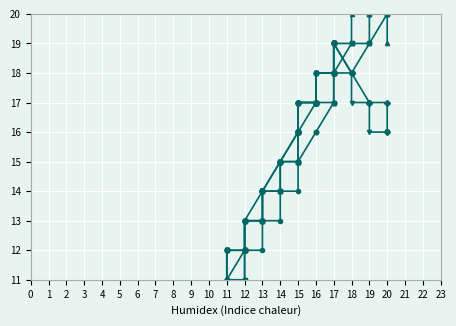

What is the approximate value of 0000 at 16?

17